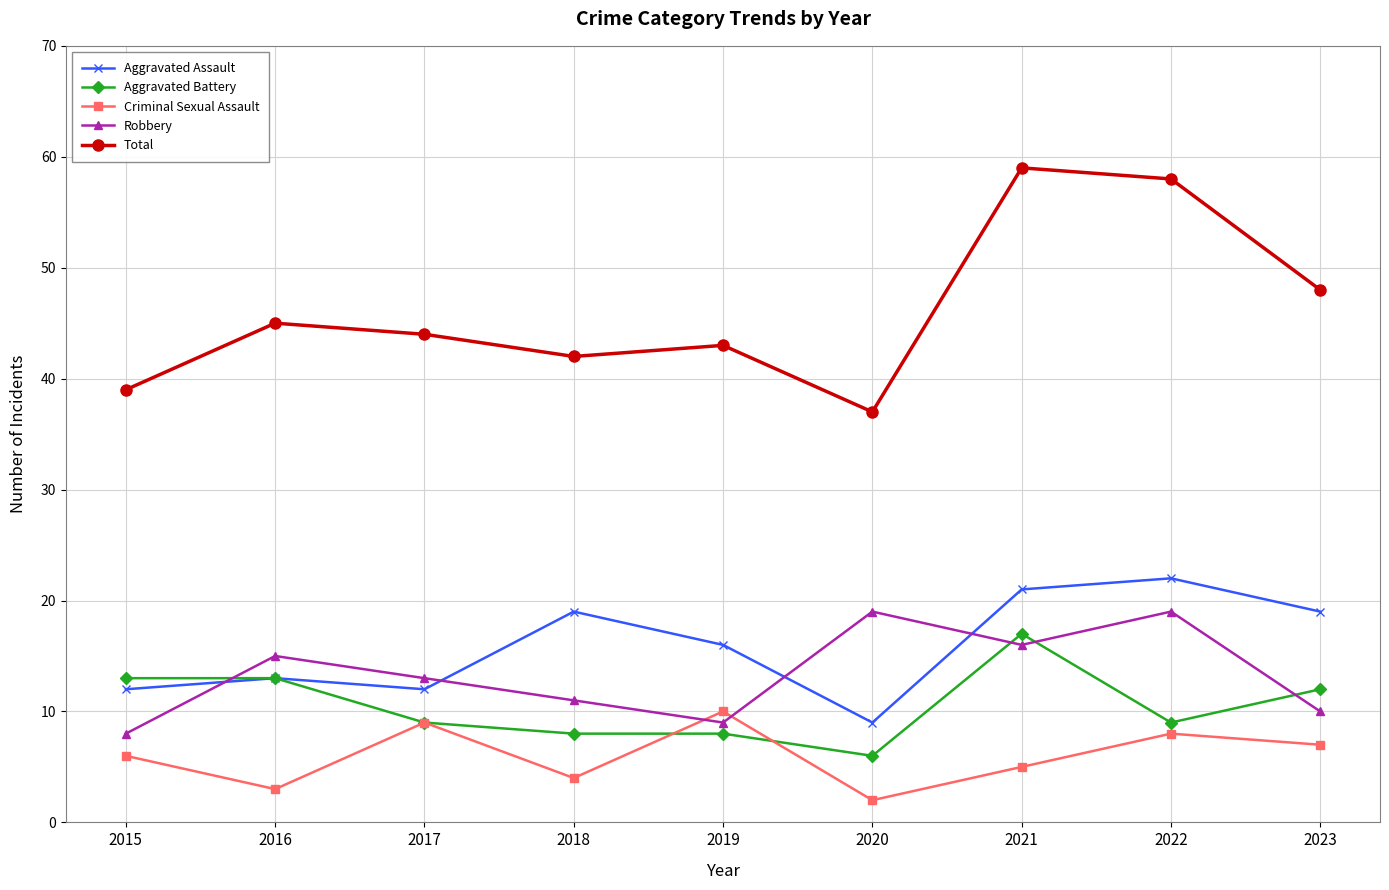

Where do Criminal Sexual Assault and Robbery first cross each other?

2018 and 2019